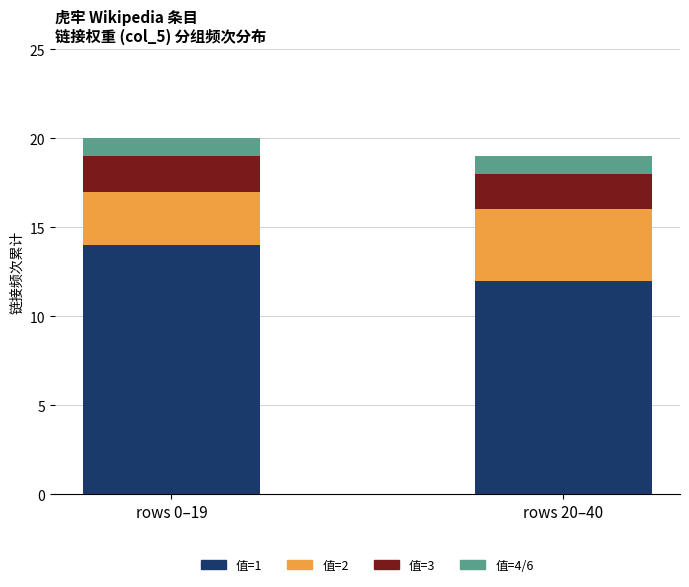

What is the total value across all series at rows 20–40?

19